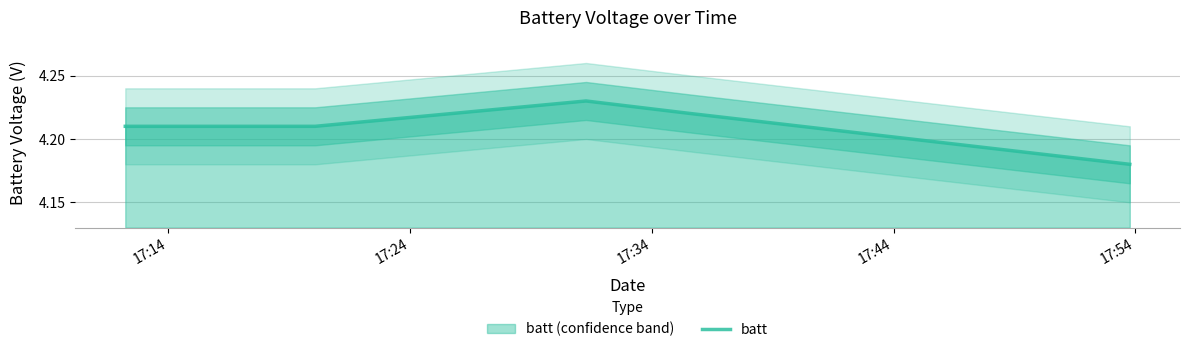

Reading left to right, extract all data points from this chart.

17:14=4.2	17:24=4.2	17:34=4.2	17:44=4.2	17:54=4.2